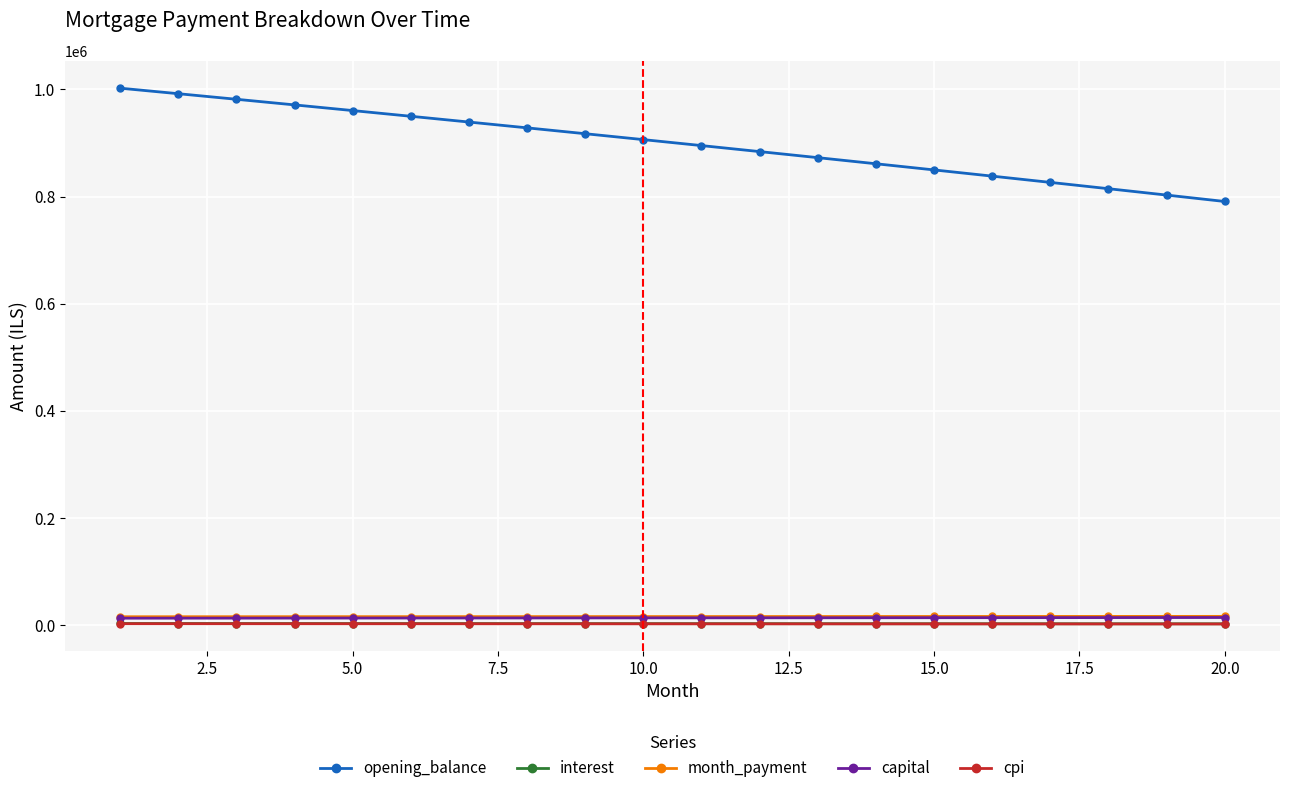

True or false: cpi and month_payment intersect in this chart.

False